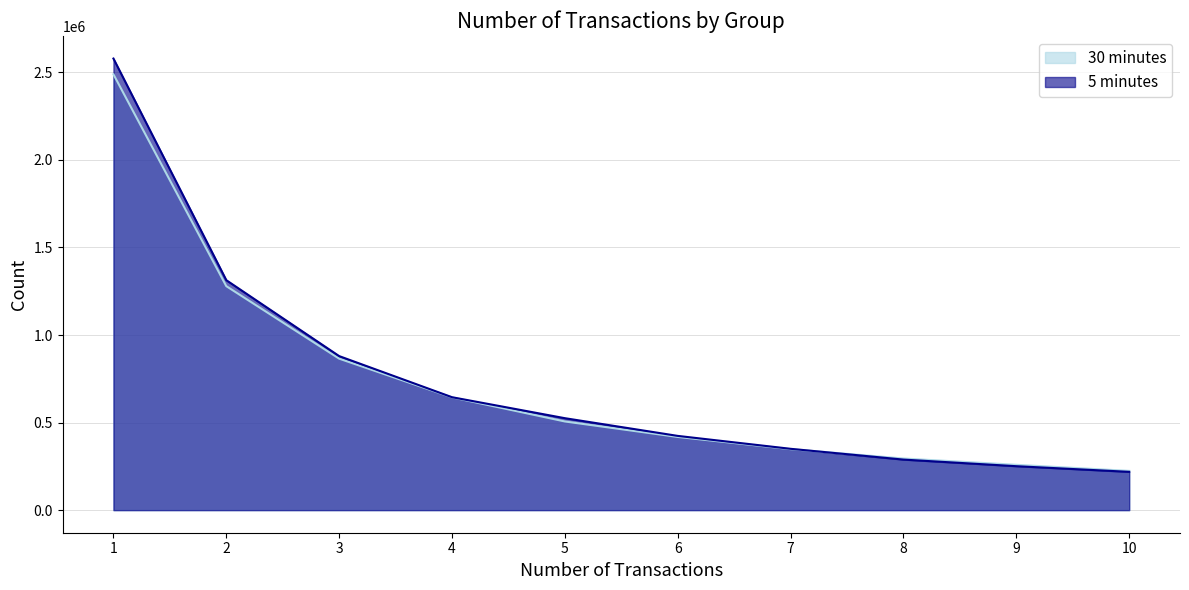

At which category is the sum across all series the highest?

1